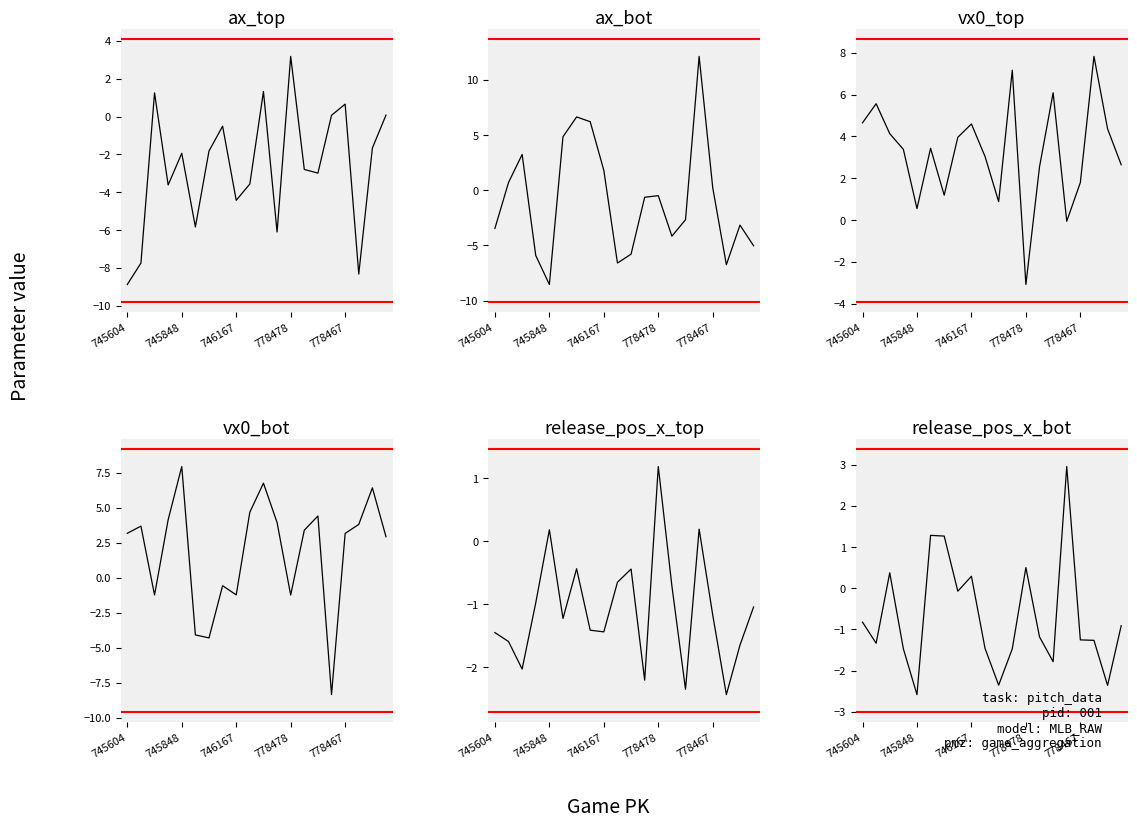

Between 16 and 19, which is larger?

16